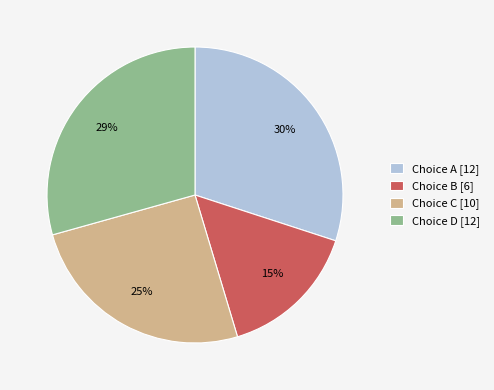

What is the smallest slice in the pie chart?

Choice B [6]